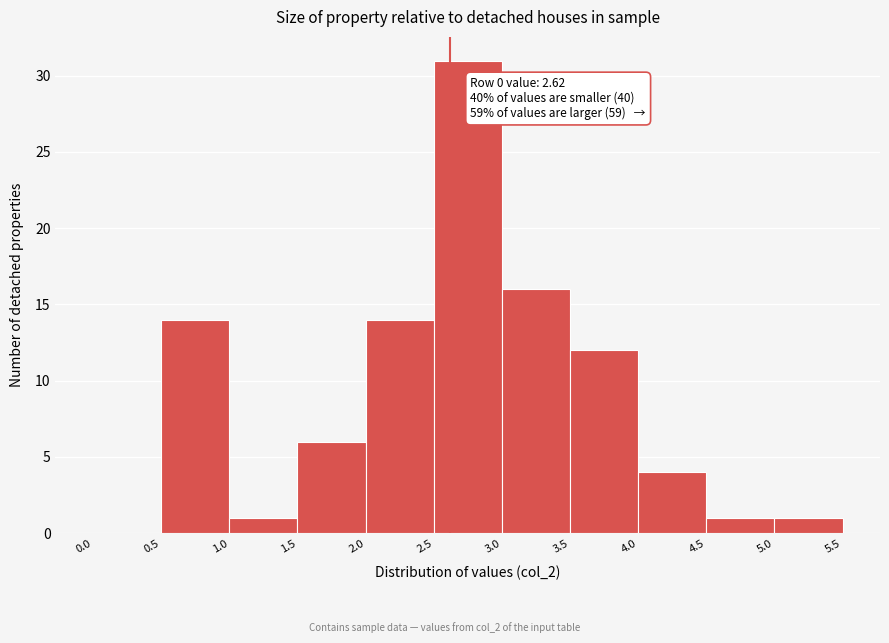

Over which range of the x-axis is the bar tallest?

2.5 to 3.0